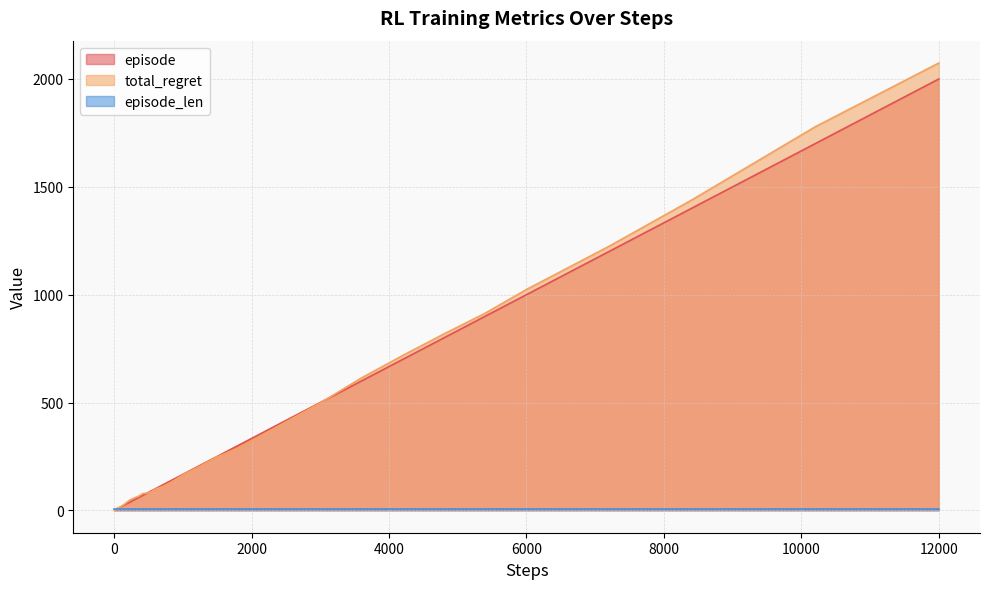

At which category is the sum across all series the highest?

12000